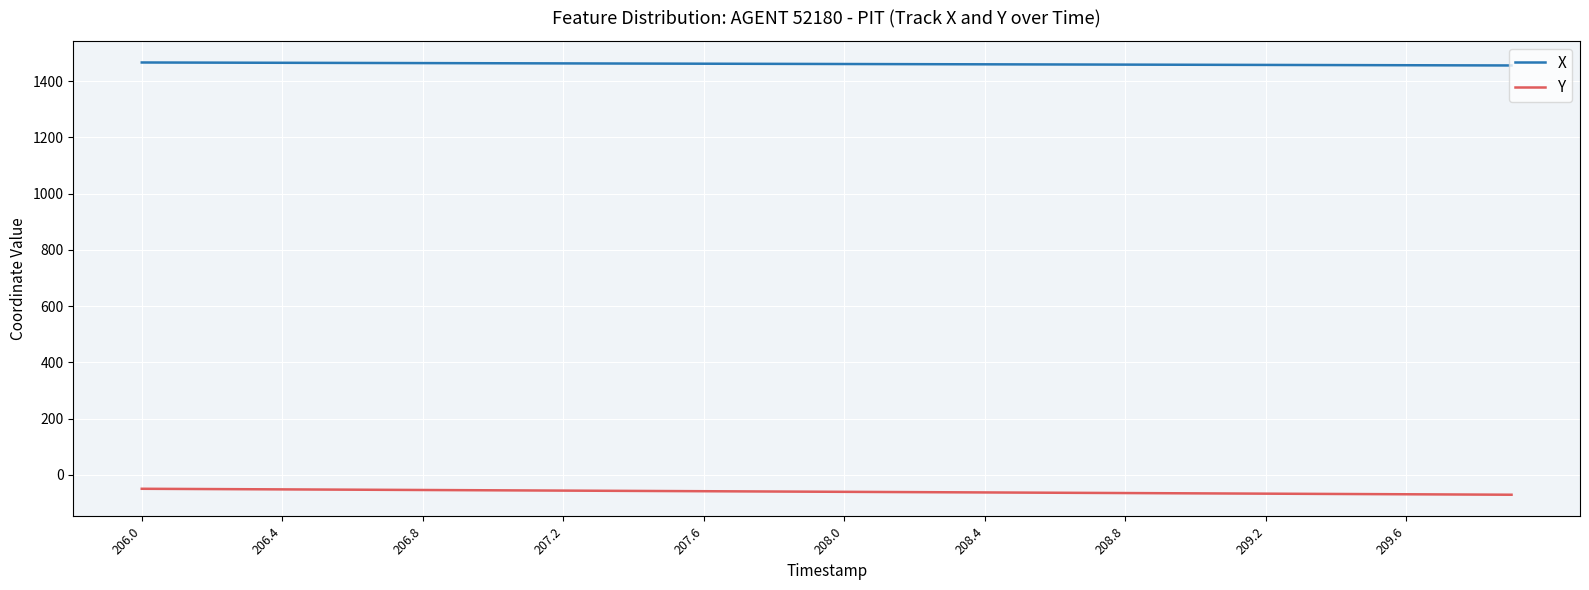

True or false: X and Y cross at least once.

False